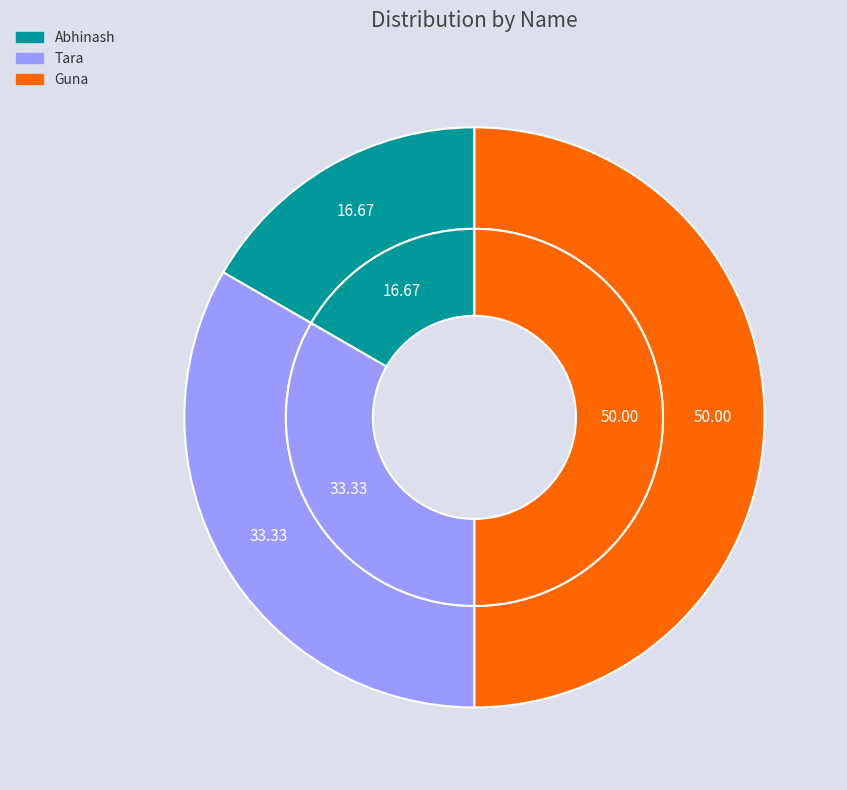

True or false: Guna accounts for 37% of the total.

False